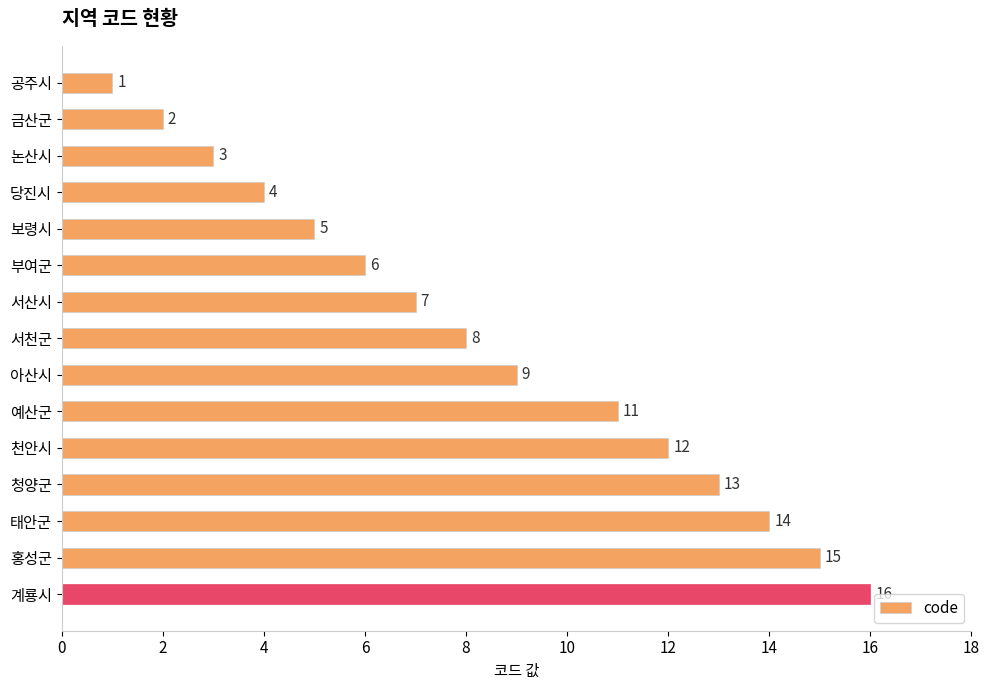

List the labels in order of value, smallest first.

공주시, 금산군, 논산시, 당진시, 보령시, 부여군, 서산시, 서천군, 아산시, 예산군, 천안시, 청양군, 태안군, 홍성군, 계룡시